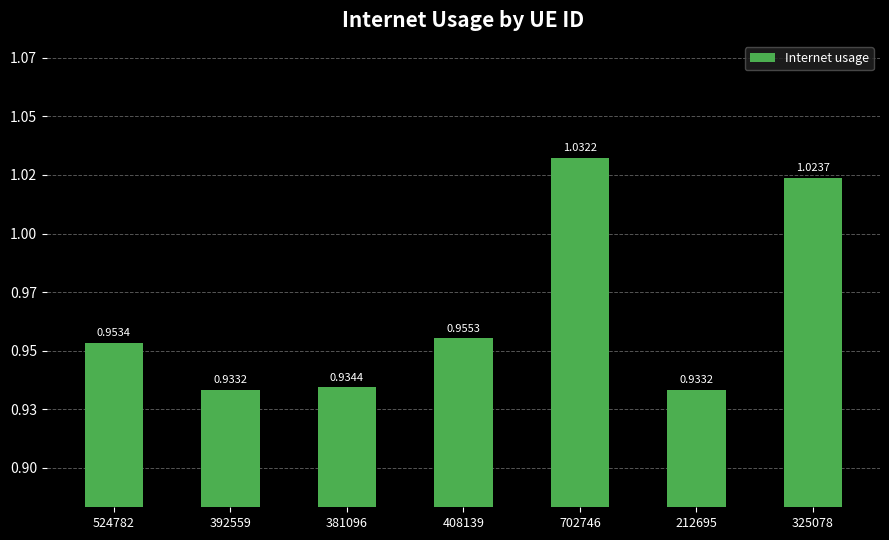

What is the label of the 3rd bar from the right?

702746